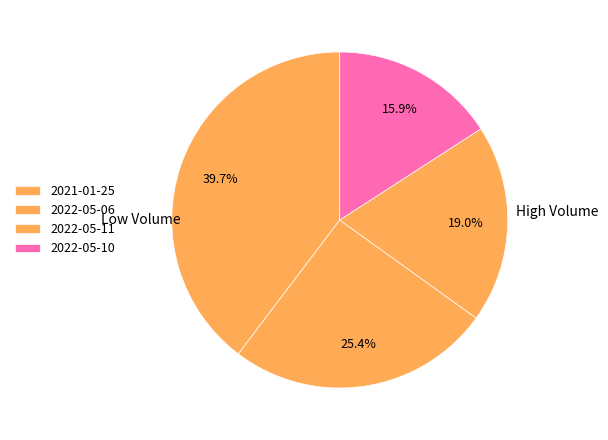

To the nearest percent, what is the combined percentage of 2022-05-10 and 2021-01-25?

56%